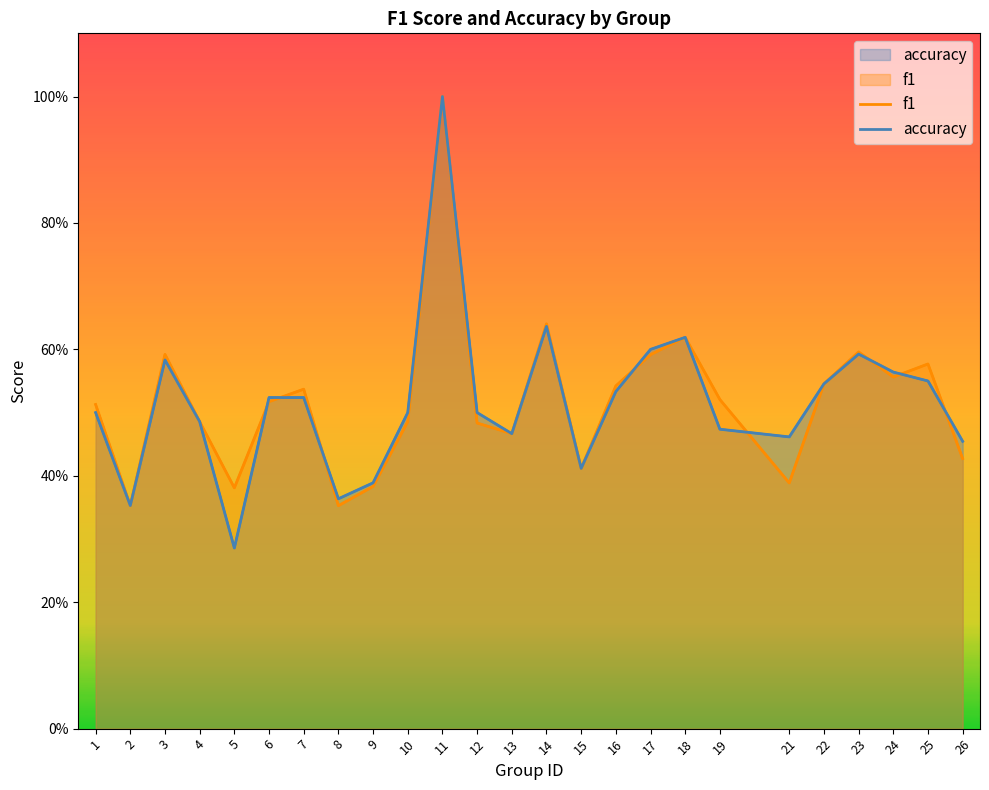

Where is the first local minimum for accuracy?

2